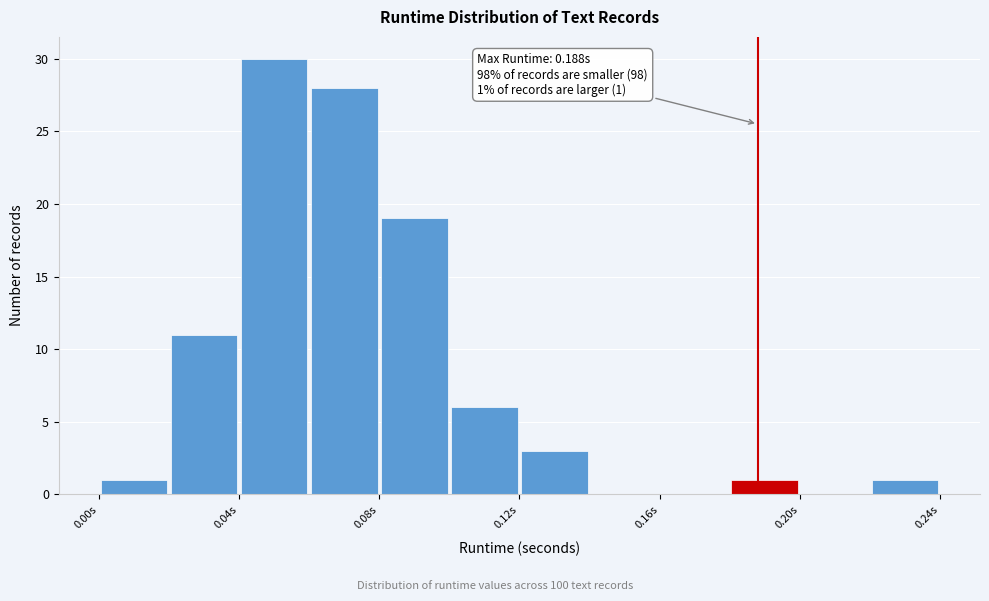

Over which range of the x-axis is the bar tallest?

0.04 to 0.06